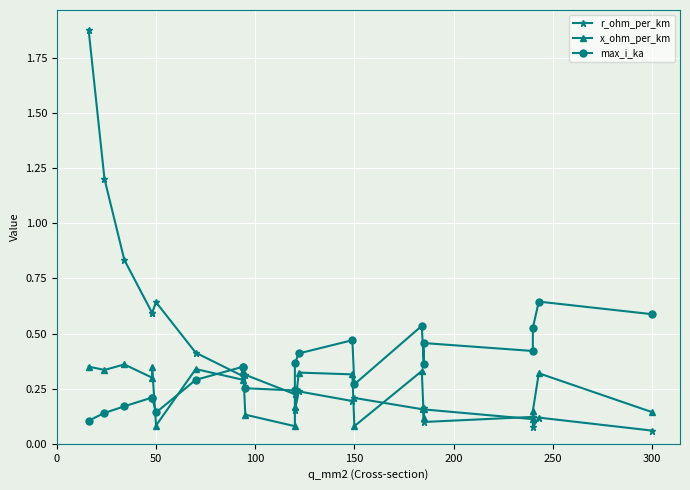

At 150, list the series in order from smallest to largest.

x_ohm_per_km, r_ohm_per_km, max_i_ka